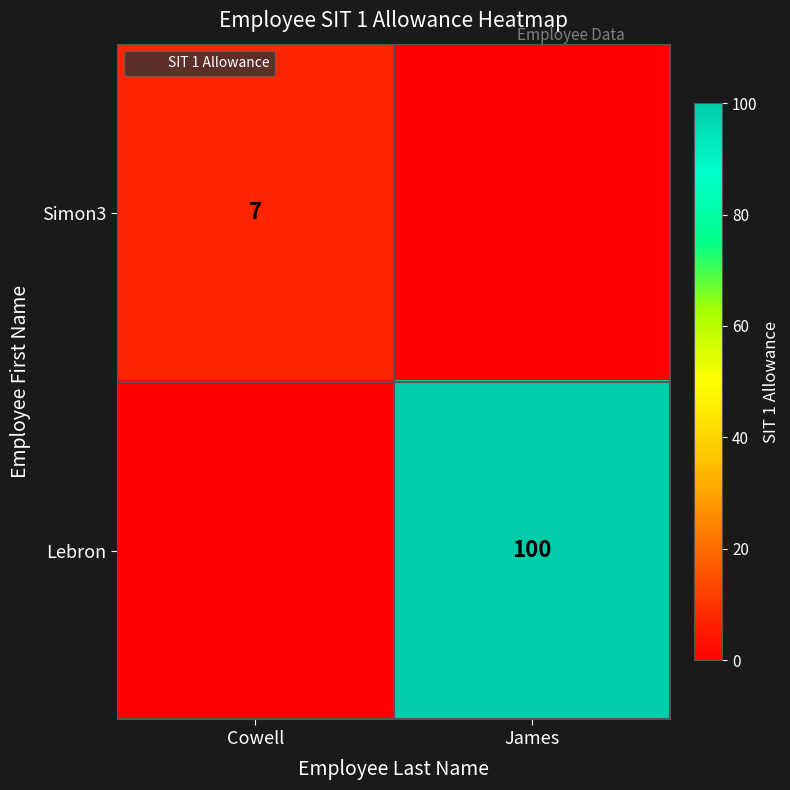

At which category is the sum across all series the highest?

James